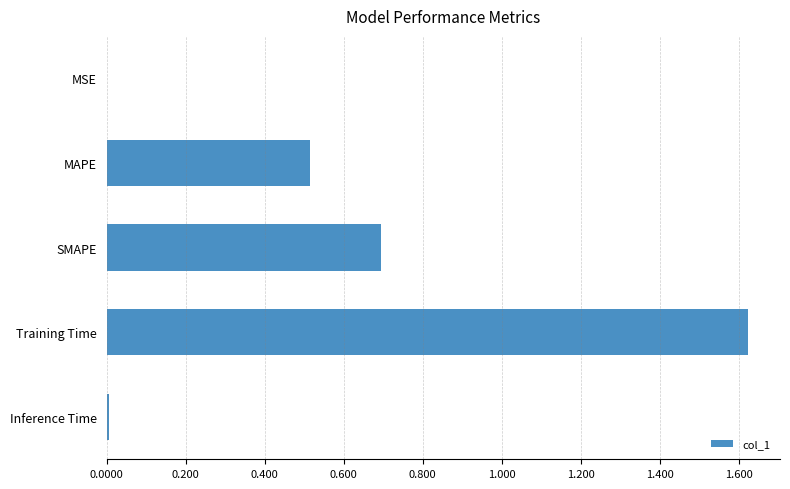

The value at Training Time is 2.4. True or false?

False